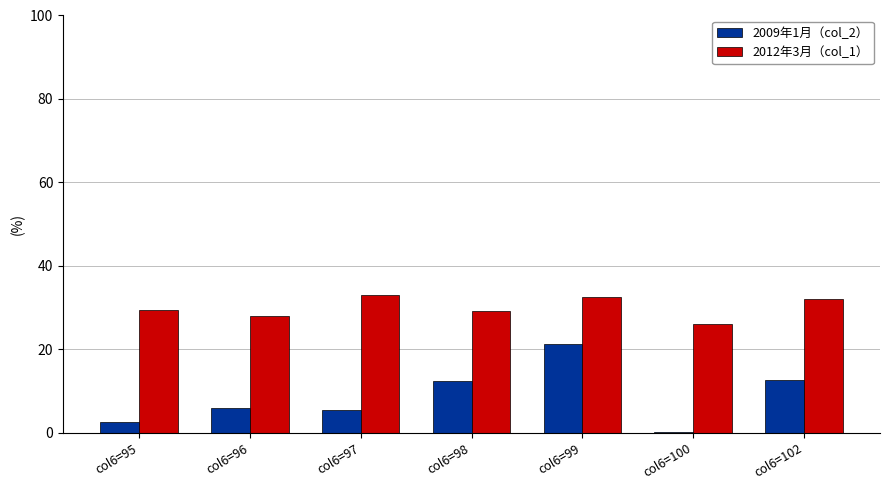

What is the average value of the 2012年3月（col_1） series?

30.1